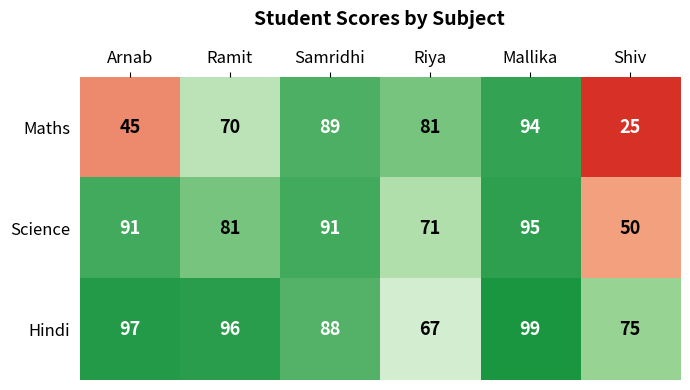

What is the total value across all series at Shiv?

150